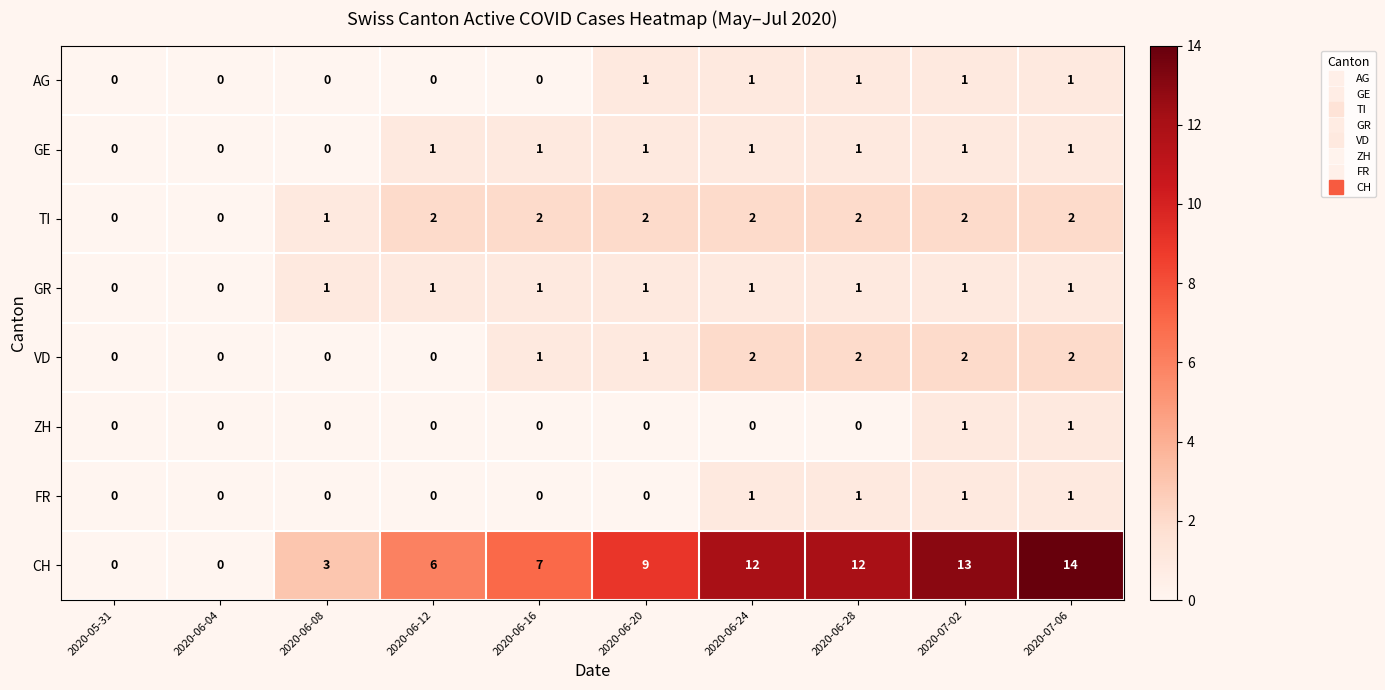

True or false: ZH has a value of 0 at 2020-06-12.

True